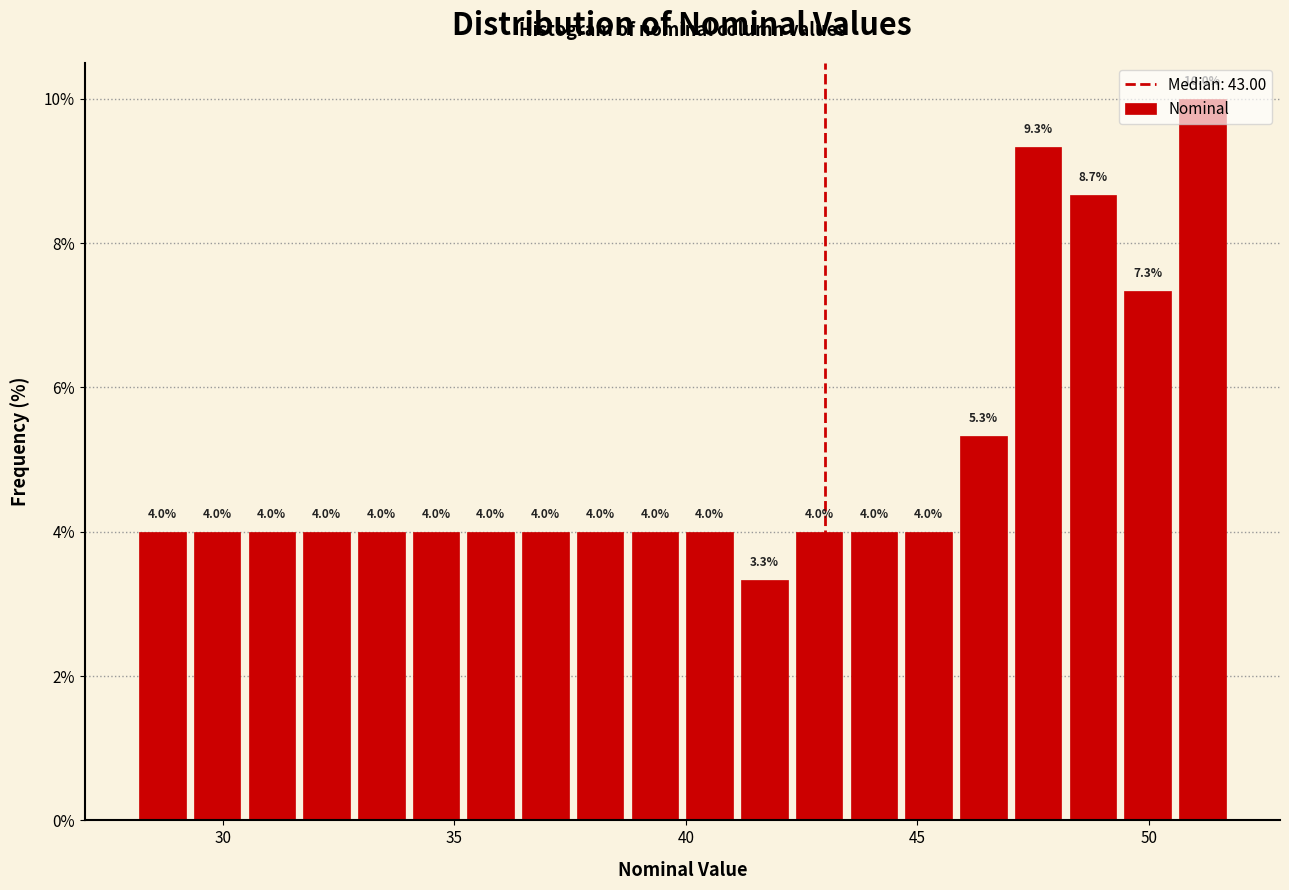

Around what value on the x-axis is the tallest bar? Give the approximate position of its centre, as read against the axis.

51.0